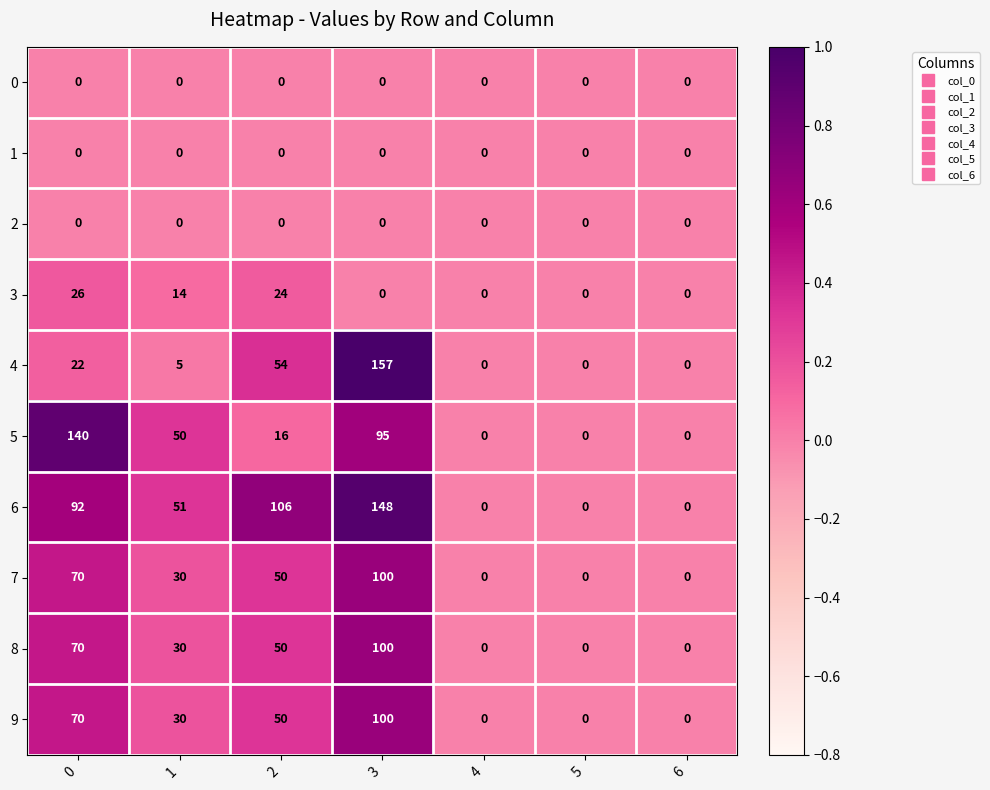

Which series has the largest range (max minus min)?

4